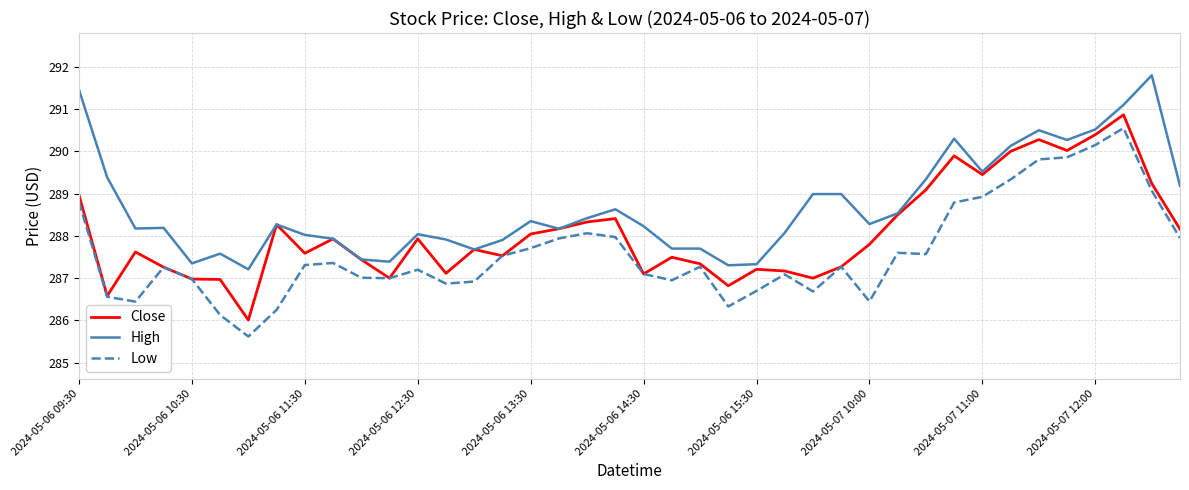

Which series has the largest total across all categories?

High